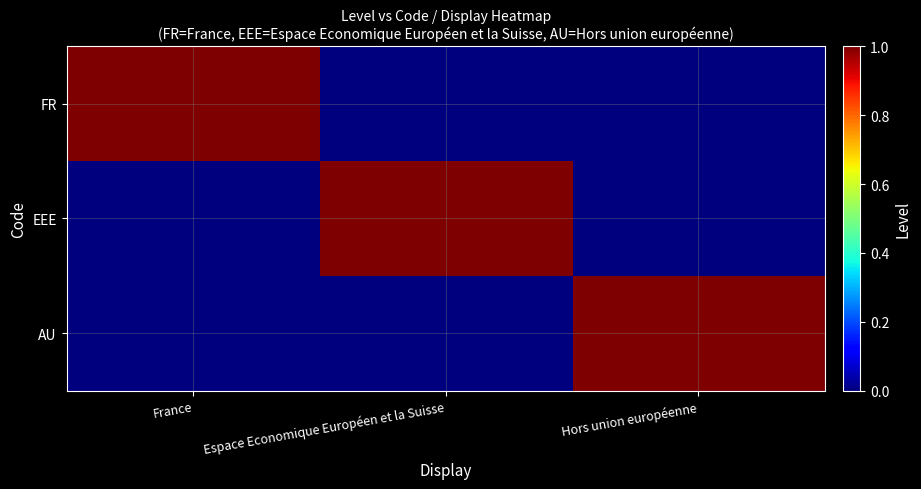

At how many categories does at least one series exceed 0?

3